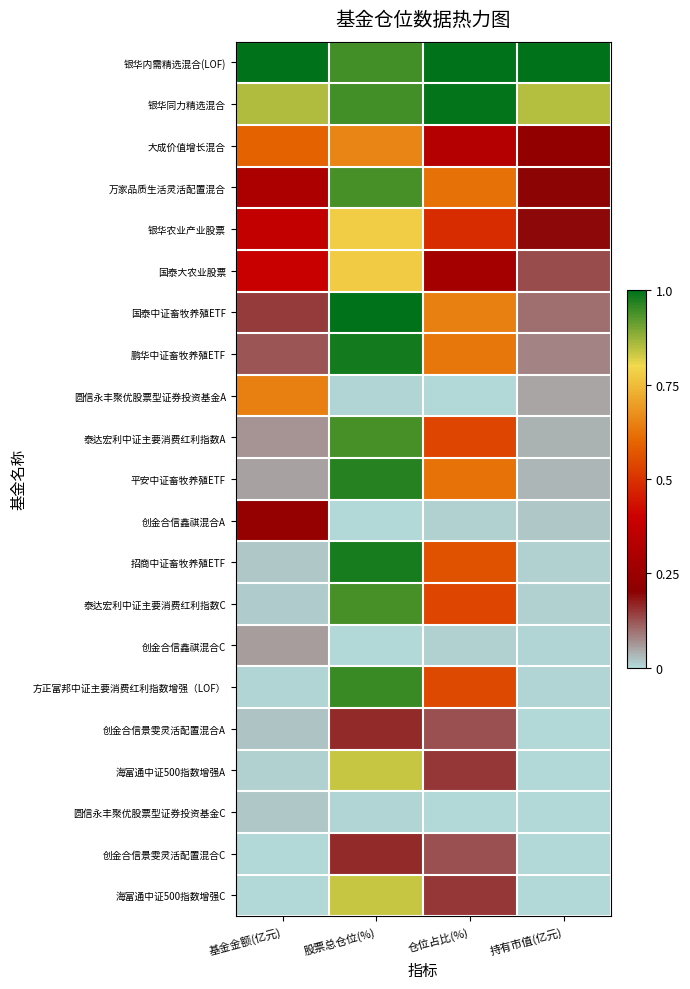

Reading left to right, extract all data points from this chart.

银华内需精选混合(LOF): 基金金额(亿元)=1.0	股票总仓位(%)=0.9	仓位占比(%)=1.0	持有市值(亿元)=1.0
银华同力精选混合: 基金金额(亿元)=0.9	股票总仓位(%)=0.9	仓位占比(%)=1.0	持有市值(亿元)=0.8
大成价值增长混合: 基金金额(亿元)=0.6	股票总仓位(%)=0.7	仓位占比(%)=0.3	持有市值(亿元)=0.2
万家品质生活灵活配置混合: 基金金额(亿元)=0.3	股票总仓位(%)=0.9	仓位占比(%)=0.6	持有市值(亿元)=0.2
银华农业产业股票: 基金金额(亿元)=0.4	股票总仓位(%)=0.8	仓位占比(%)=0.5	持有市值(亿元)=0.2
国泰大农业股票: 基金金额(亿元)=0.4	股票总仓位(%)=0.8	仓位占比(%)=0.3	持有市值(亿元)=0.1
国泰中证畜牧养殖ETF: 基金金额(亿元)=0.1	股票总仓位(%)=1.0	仓位占比(%)=0.6	持有市值(亿元)=0.1
鹏华中证畜牧养殖ETF: 基金金额(亿元)=0.1	股票总仓位(%)=1.0	仓位占比(%)=0.6	持有市值(亿元)=0.1
圆信永丰聚优股票型证券投资基金A: 基金金额(亿元)=0.6	股票总仓位(%)=0.0	仓位占比(%)=0.0	持有市值(亿元)=0.0
泰达宏利中证主要消费红利指数A: 基金金额(亿元)=0.1	股票总仓位(%)=0.9	仓位占比(%)=0.5	持有市值(亿元)=0.0
平安中证畜牧养殖ETF: 基金金额(亿元)=0.1	股票总仓位(%)=1.0	仓位占比(%)=0.6	持有市值(亿元)=0.0
创金合信鑫祺混合A: 基金金额(亿元)=0.2	股票总仓位(%)=0.0	仓位占比(%)=0.0	持有市值(亿元)=0.0
招商中证畜牧养殖ETF: 基金金额(亿元)=0.0	股票总仓位(%)=1.0	仓位占比(%)=0.6	持有市值(亿元)=0.0
泰达宏利中证主要消费红利指数C: 基金金额(亿元)=0.0	股票总仓位(%)=0.9	仓位占比(%)=0.5	持有市值(亿元)=0.0
创金合信鑫祺混合C: 基金金额(亿元)=0.1	股票总仓位(%)=0.0	仓位占比(%)=0.0	持有市值(亿元)=0.0
方正富邦中证主要消费红利指数增强（LOF）: 基金金额(亿元)=0.0	股票总仓位(%)=1.0	仓位占比(%)=0.5	持有市值(亿元)=0.0
创金合信景雯灵活配置混合A: 基金金额(亿元)=0.0	股票总仓位(%)=0.2	仓位占比(%)=0.1	持有市值(亿元)=0.0
海富通中证500指数增强A: 基金金额(亿元)=0.0	股票总仓位(%)=0.8	仓位占比(%)=0.2	持有市值(亿元)=0.0
圆信永丰聚优股票型证券投资基金C: 基金金额(亿元)=0.0	股票总仓位(%)=0.0	仓位占比(%)=0.0	持有市值(亿元)=0.0
创金合信景雯灵活配置混合C: 基金金额(亿元)=0.0	股票总仓位(%)=0.2	仓位占比(%)=0.1	持有市值(亿元)=0.0
海富通中证500指数增强C: 基金金额(亿元)=0.0	股票总仓位(%)=0.8	仓位占比(%)=0.2	持有市值(亿元)=0.0